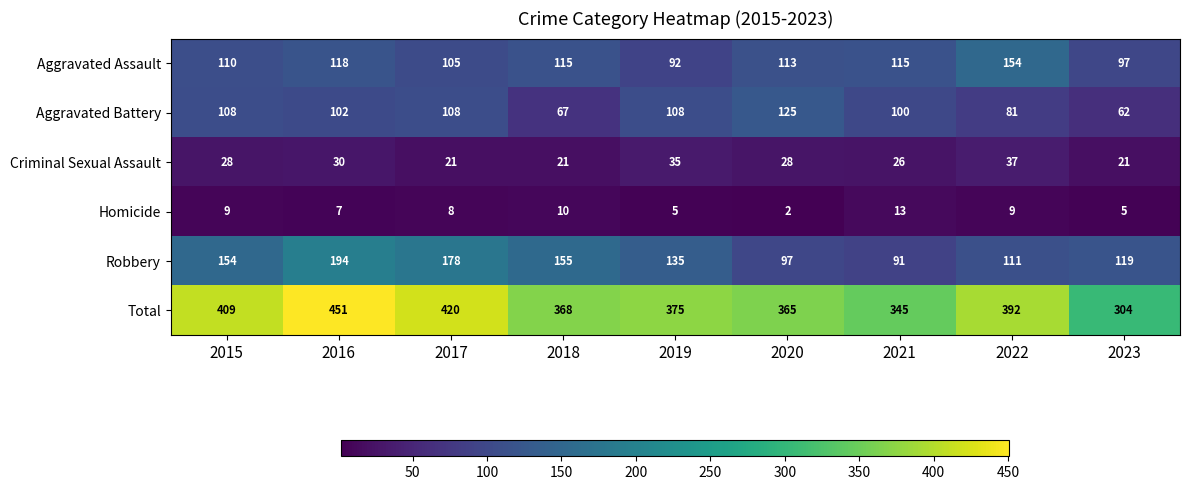

At 2016, list the series in order from largest to smallest.

Total, Robbery, Aggravated Assault, Aggravated Battery, Criminal Sexual Assault, Homicide